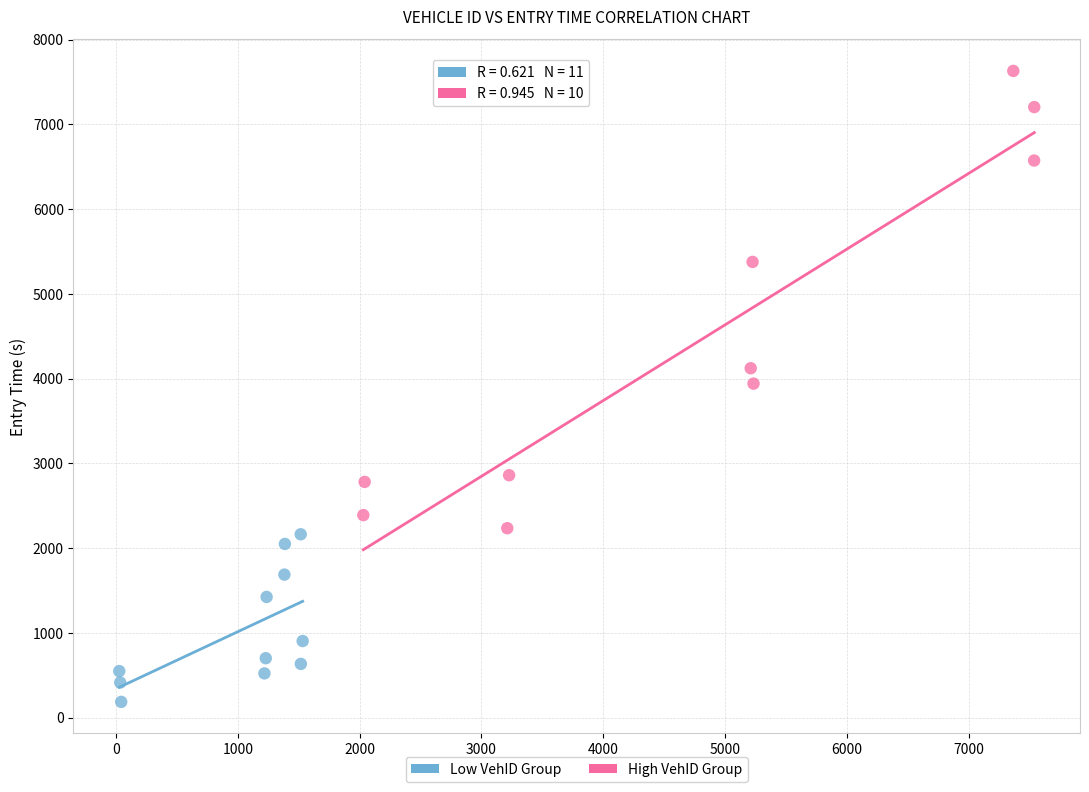

What are all the series names shown in the legend?

Low VehID Group, High VehID Group